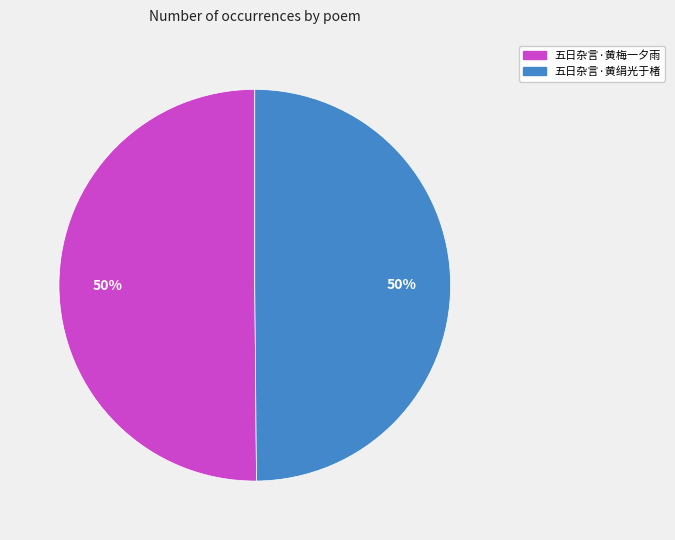

To the nearest percent, what is the average slice percentage?

50%